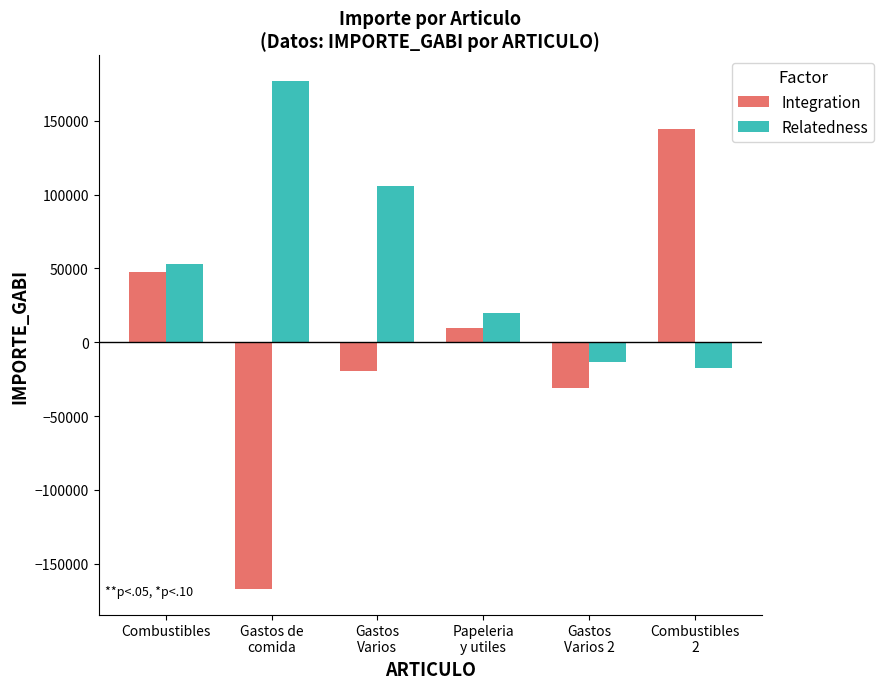

What is the highest value of the Relatedness series?

177073.9